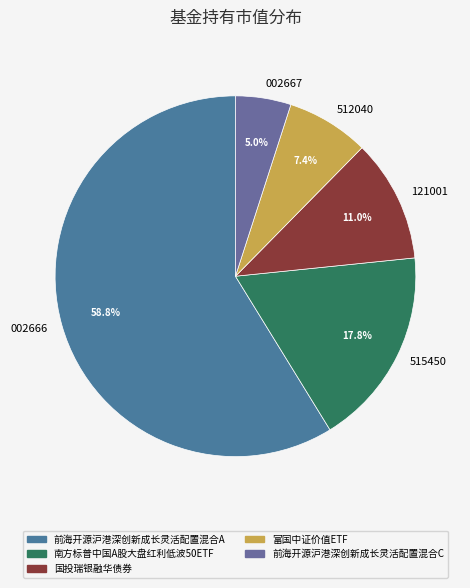

The 富国中证价值ETF slice represents 19% of the pie. True or false?

False